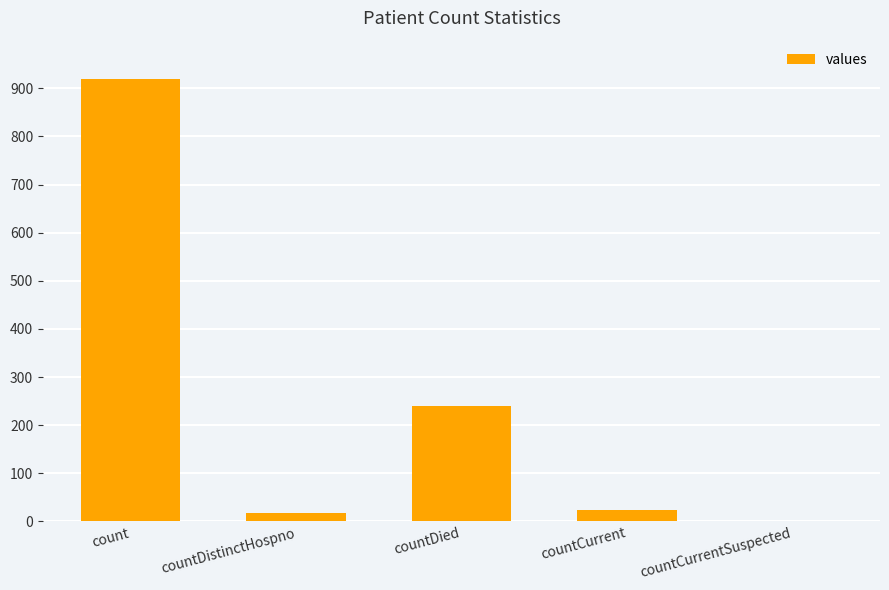

What is the ratio of the value at count to the value at countDied?

3.8